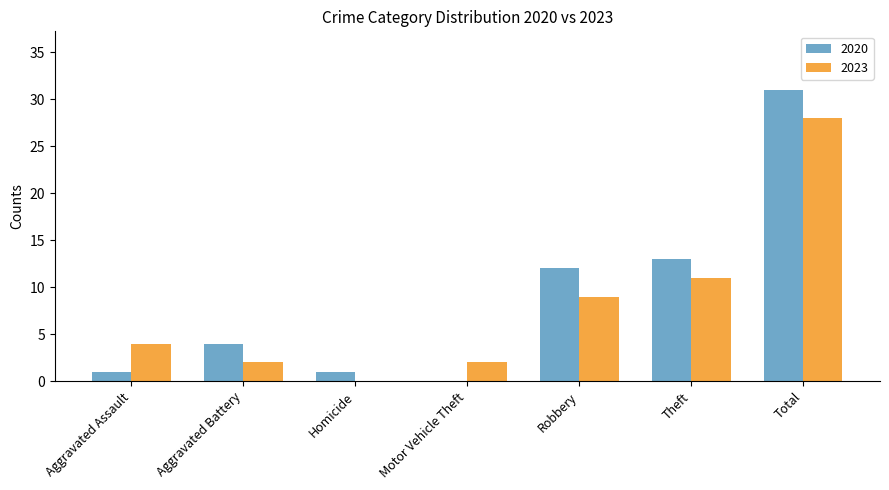

True or false: 2023 has a value of 2 at Aggravated Battery.

True